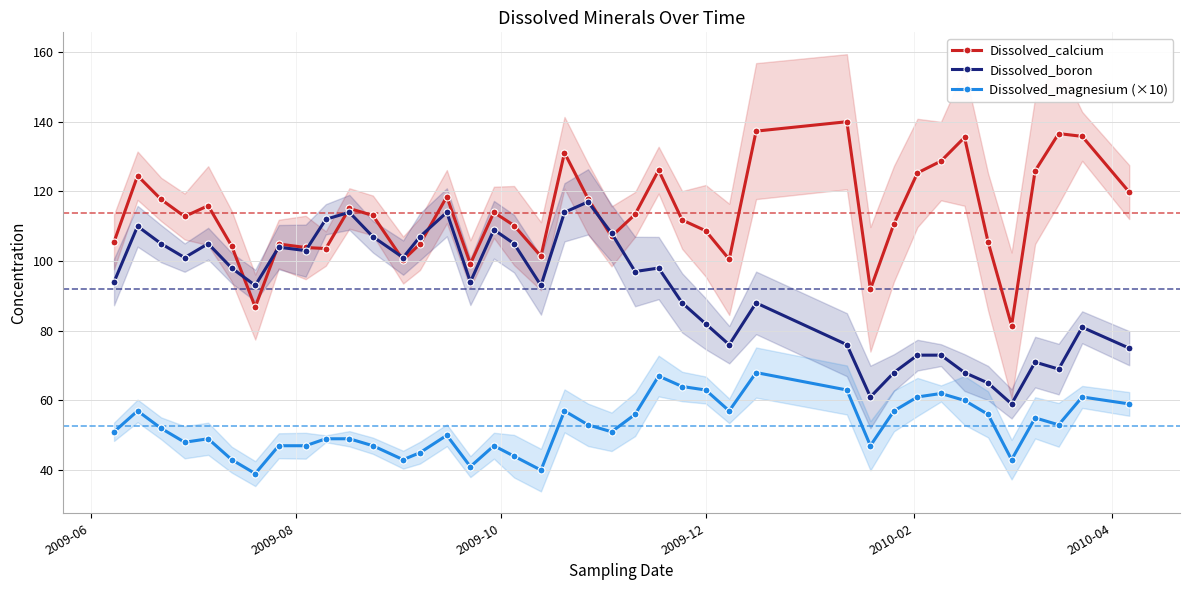

Is this an area chart (filled region under the line)?

No